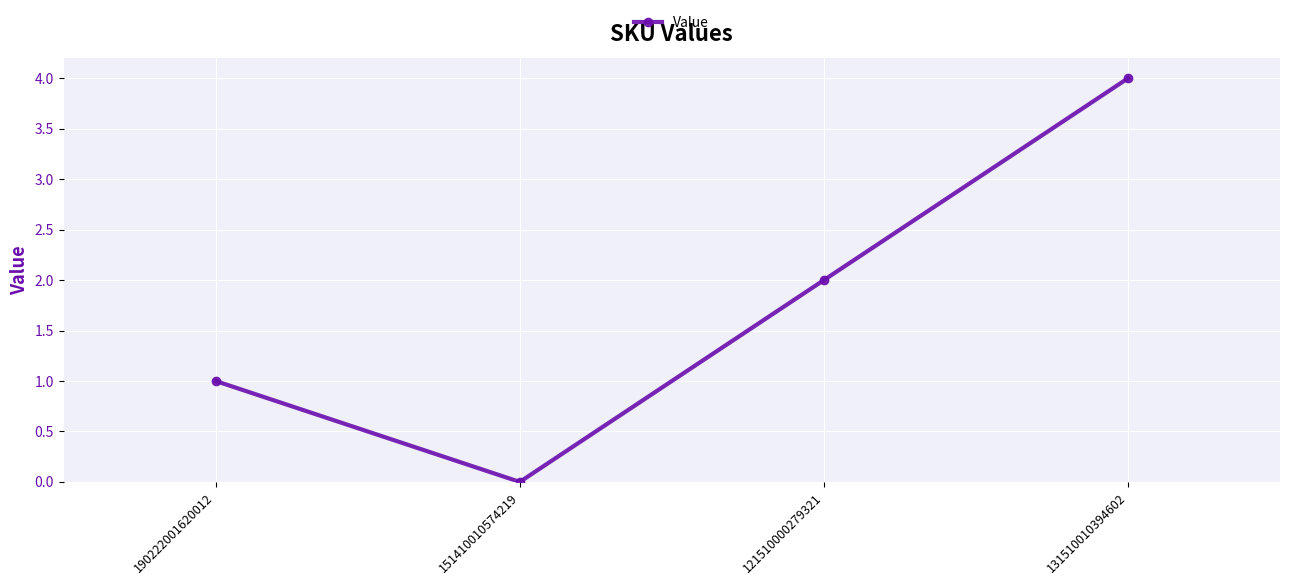

What is the approximate value at 131510010394602?

4